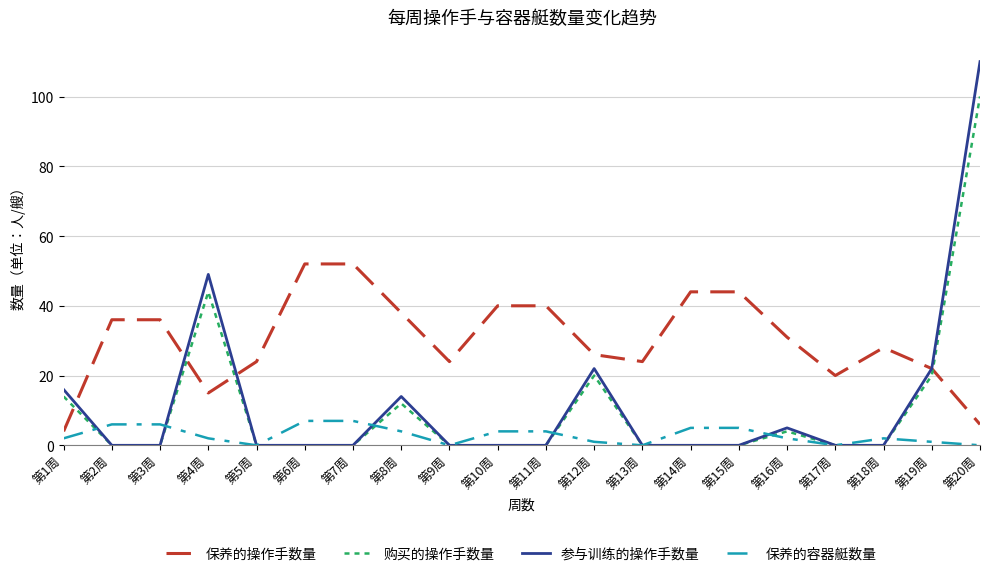

What is the sum of the 保养的容器艇数量 values at 第4周 and 第17周?

2